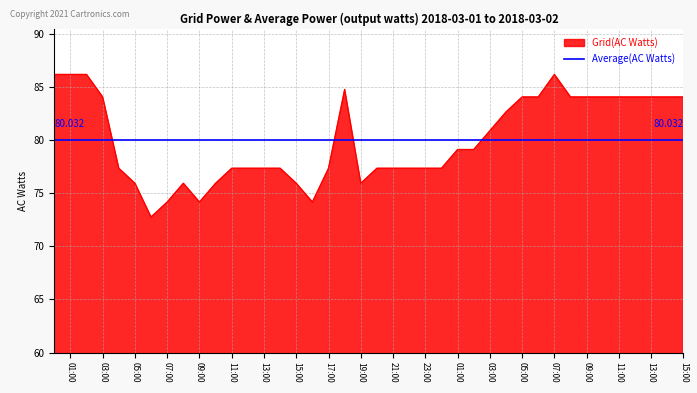

What position from the left is 2018-03-02 01:00:00?

26